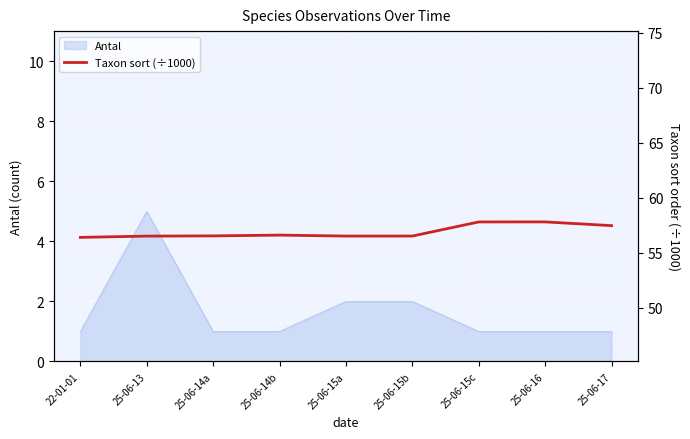

True or false: Antal has a value of 0 at 25-06-16.

False